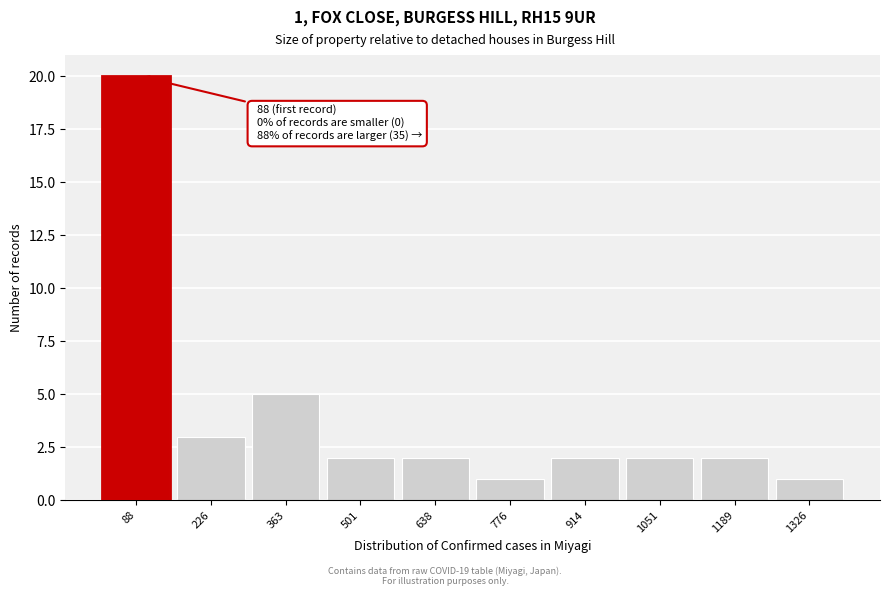

Reading right to left, transcribe all the data shown in this chart.

1	2	2	2	1	2	2	5	3	20